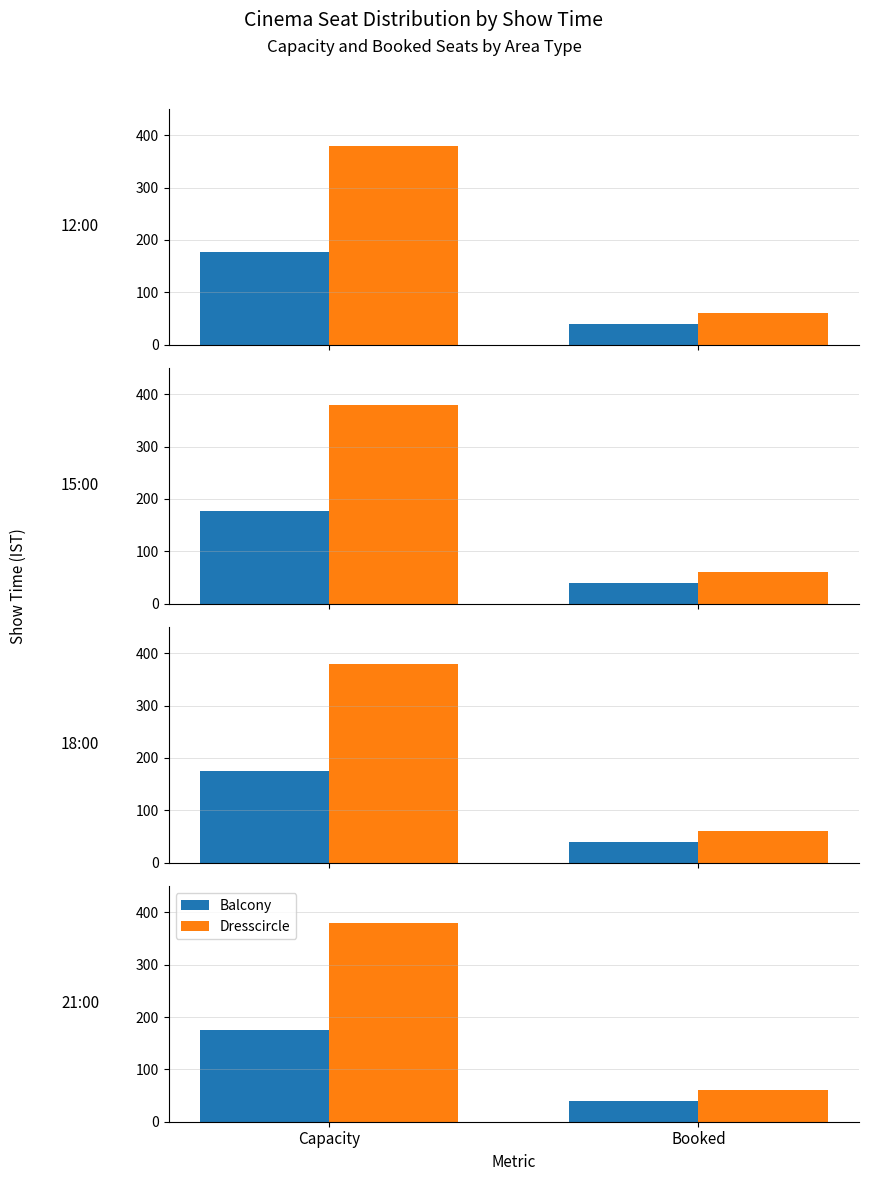

What is the difference between the highest and lowest values at Booked?

20